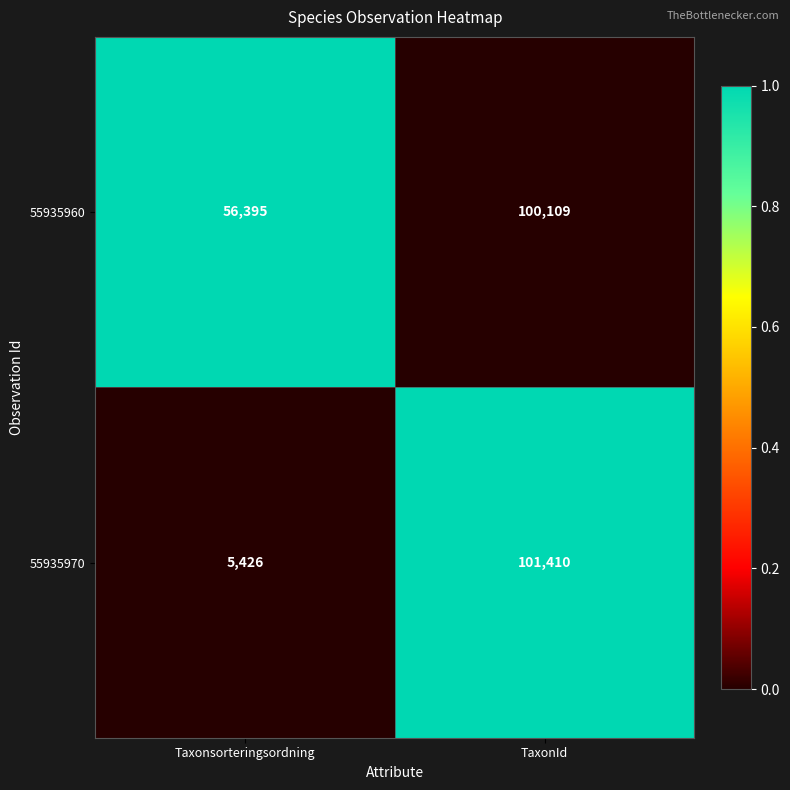

Which series has the largest total across all categories?

55935960